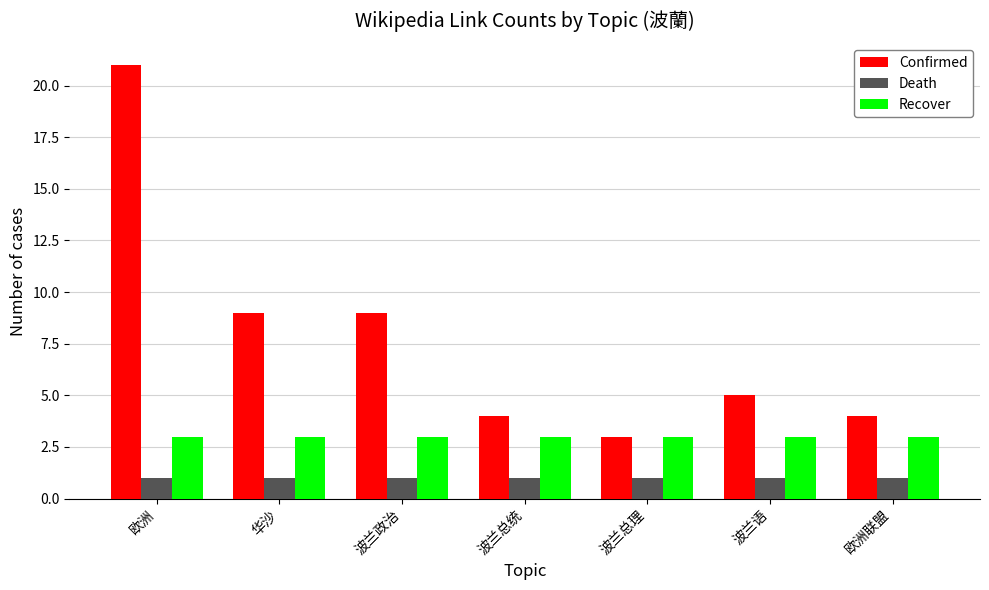

What is the value of the Death bar at the 1st from the left?

1